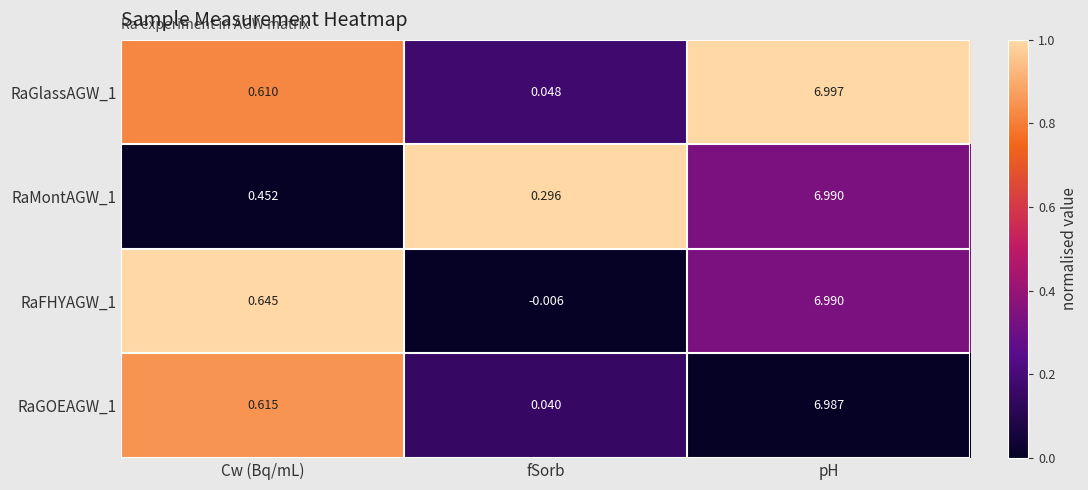

At which label does RaFHYAGW_1 first exceed 0?

Cw (Bq/mL)